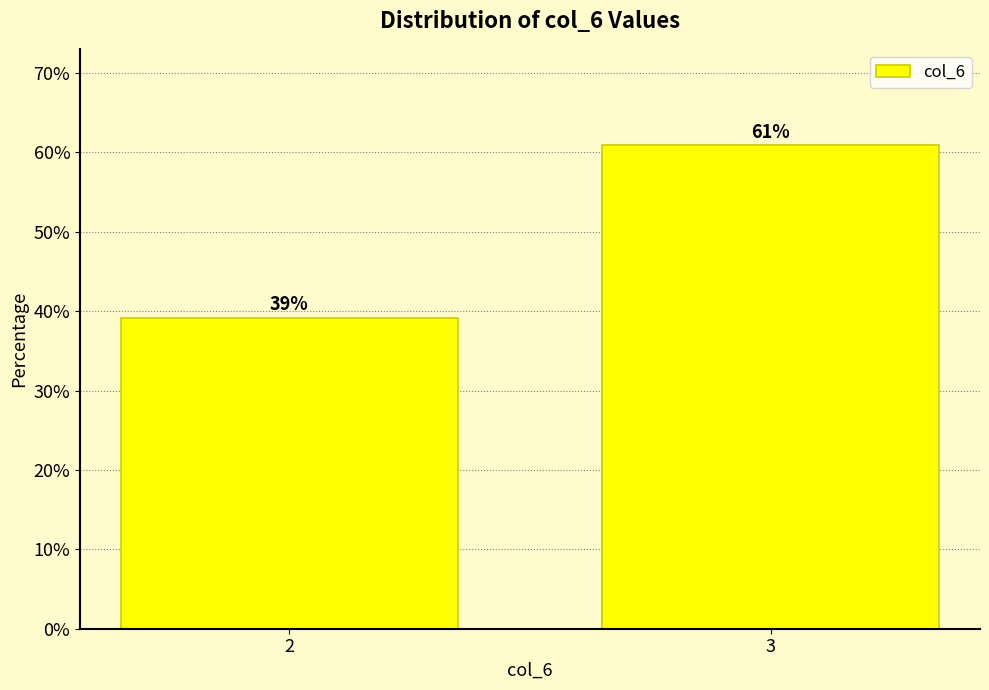

Which label corresponds to the largest value in the chart?

3